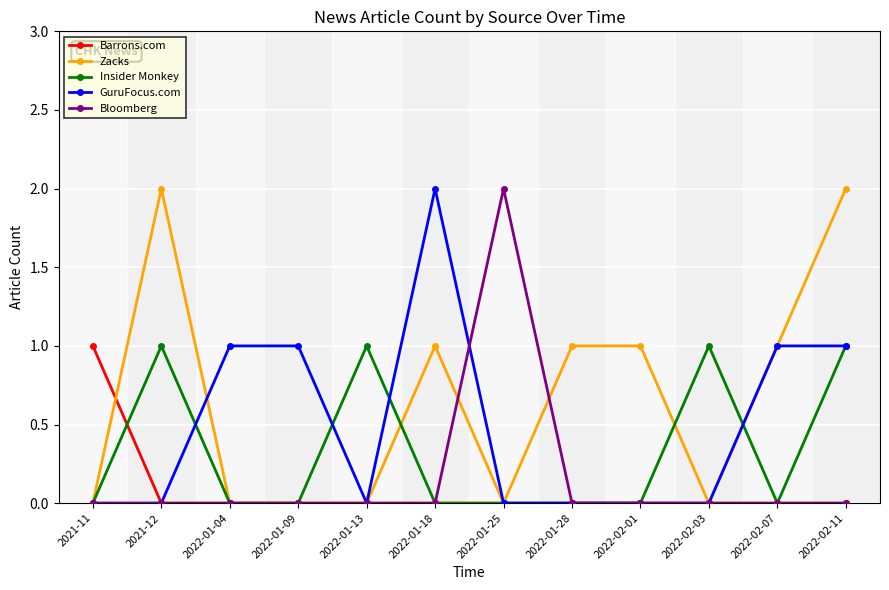

Where do Insider Monkey and Barrons.com first cross each other?

2021-11 and 2021-12